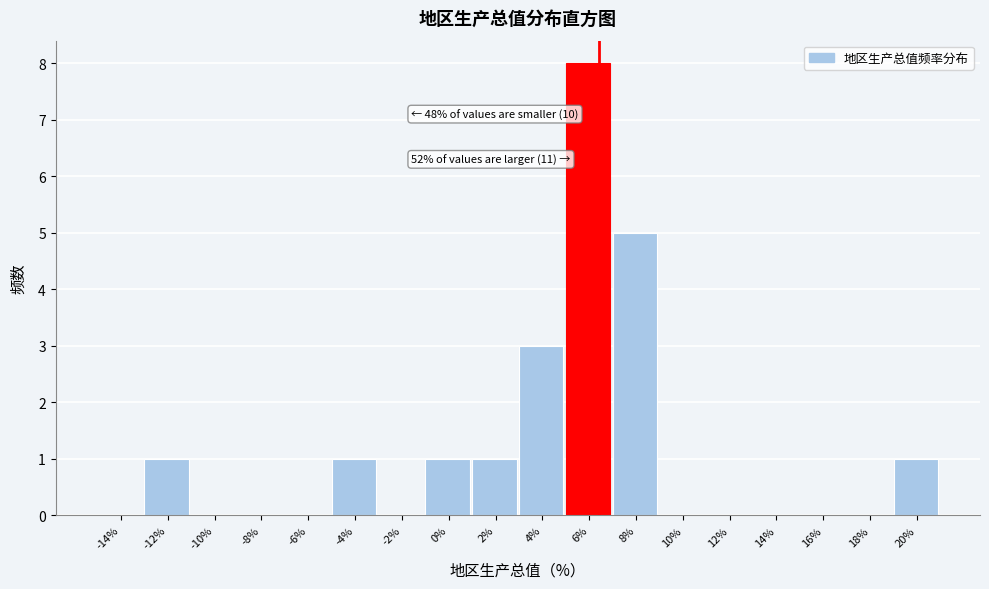

Reading left to right, what are all the values shown in this chart?

-14%=0	-12%=1	-10%=0	-8%=0	-6%=0	-4%=1	-2%=0	0%=1	2%=1	4%=3	6%=8	8%=5	10%=0	12%=0	14%=0	16%=0	18%=0	20%=1